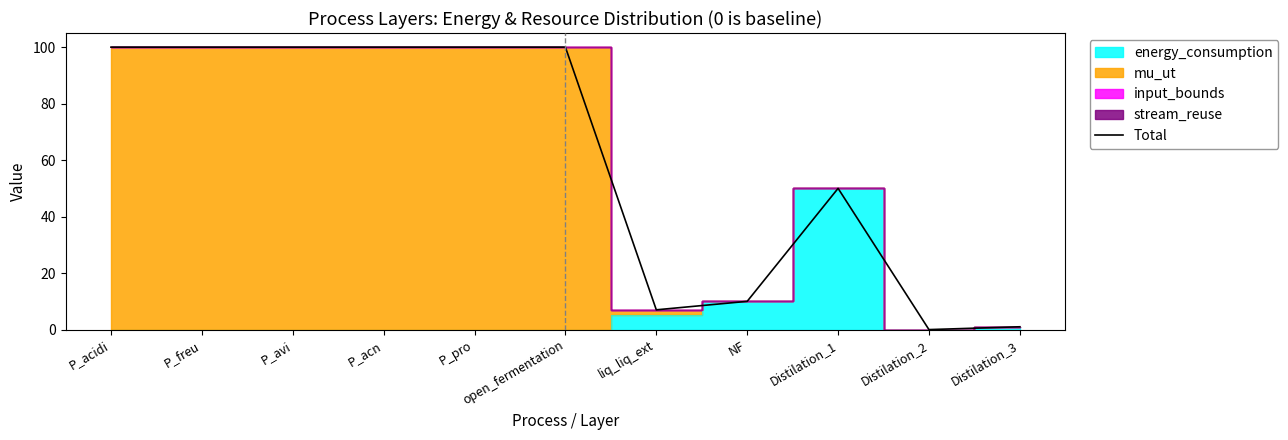

The chart shows a value of 43 at open_fermentation. True or false?

False